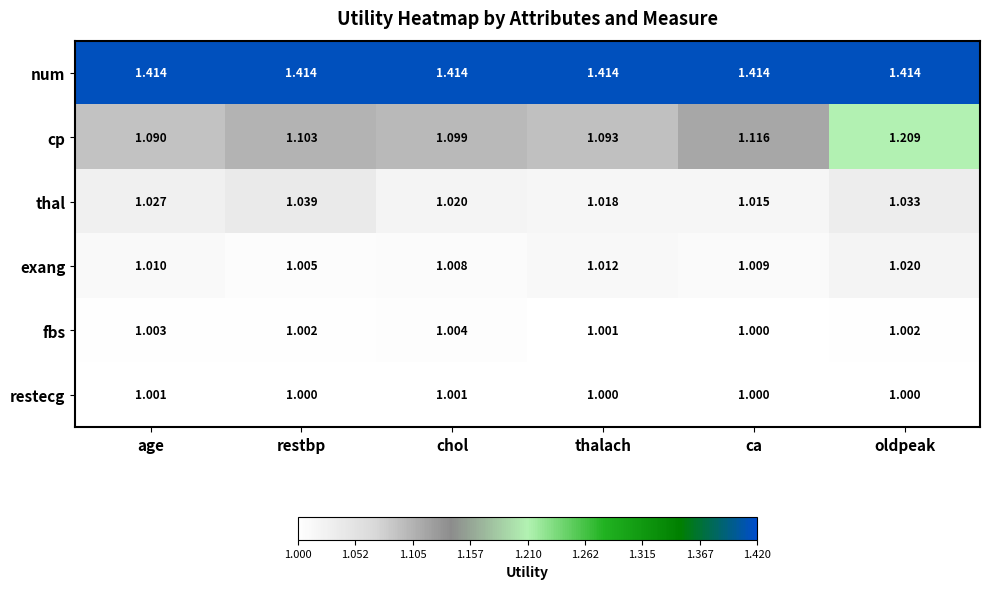

Between age and ca, which series saw the biggest shift?

cp